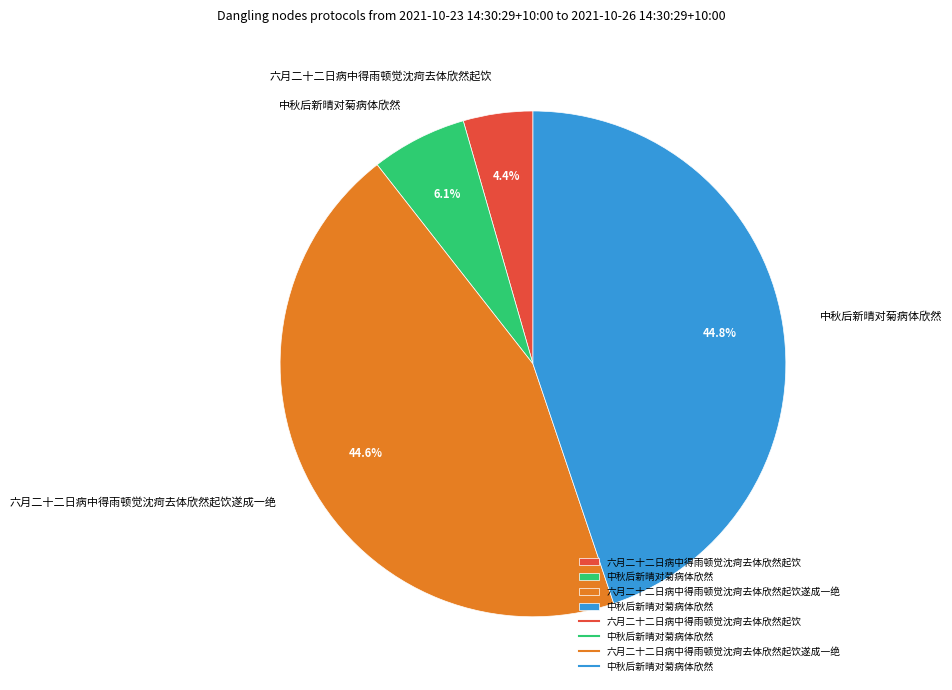

Does any single category account for the majority?

No